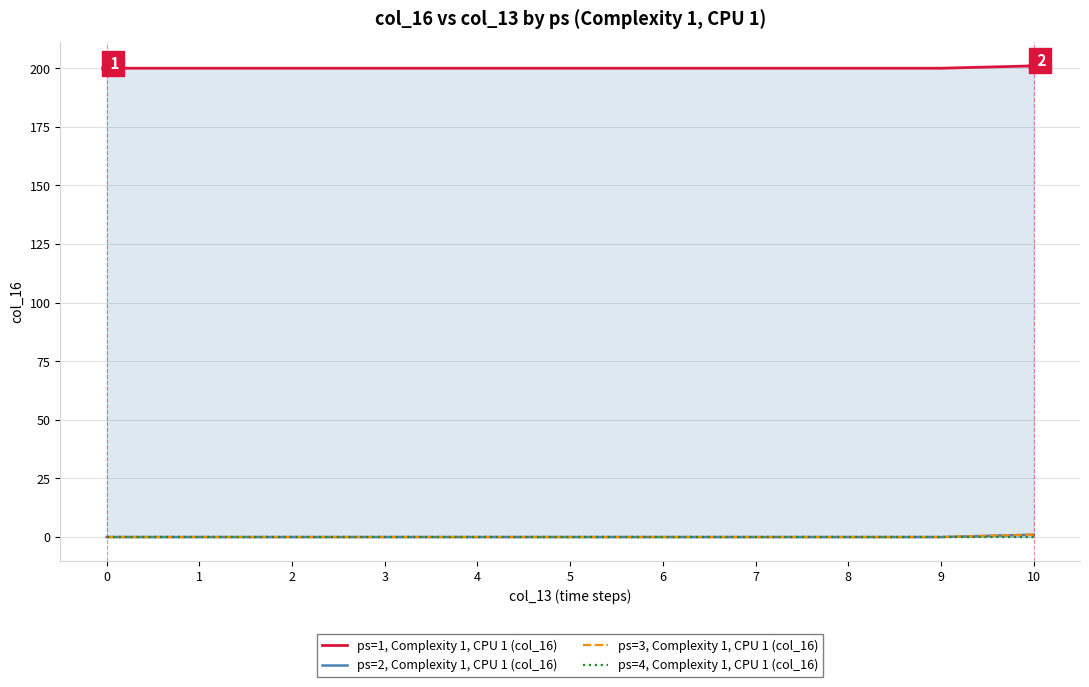

Between 10 and 9, which is larger?

10